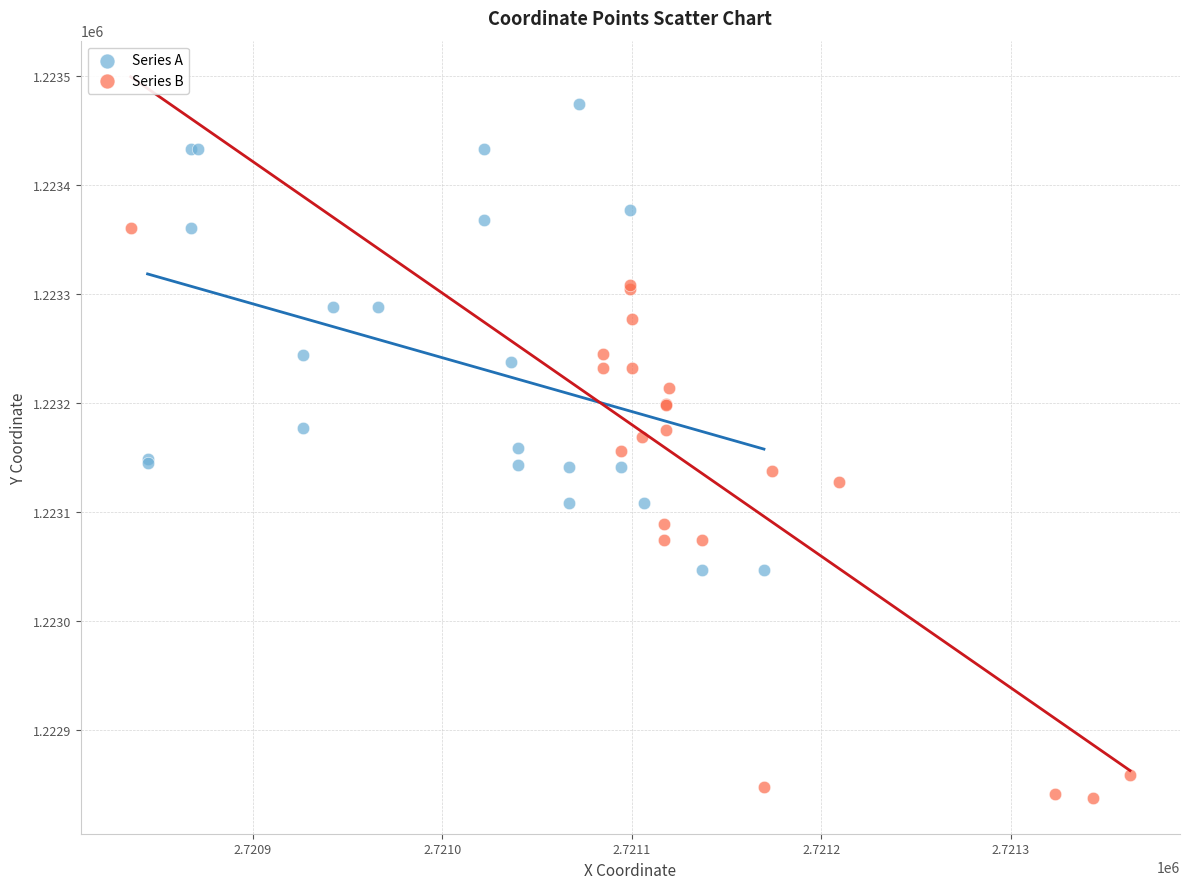

Which series reaches the minimum Y coordinate?

Series B